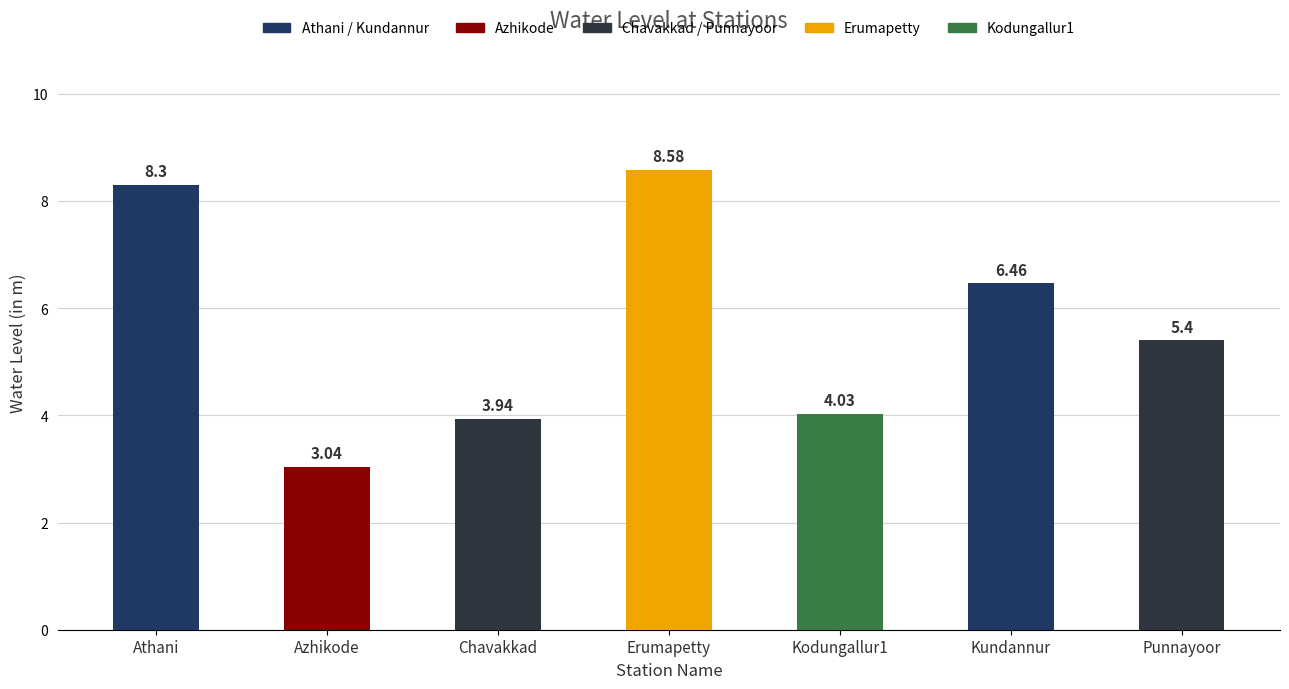

Rank the categories by value from highest to lowest.

Erumapetty, Athani, Kundannur, Punnayoor, Kodungallur1, Chavakkad, Azhikode